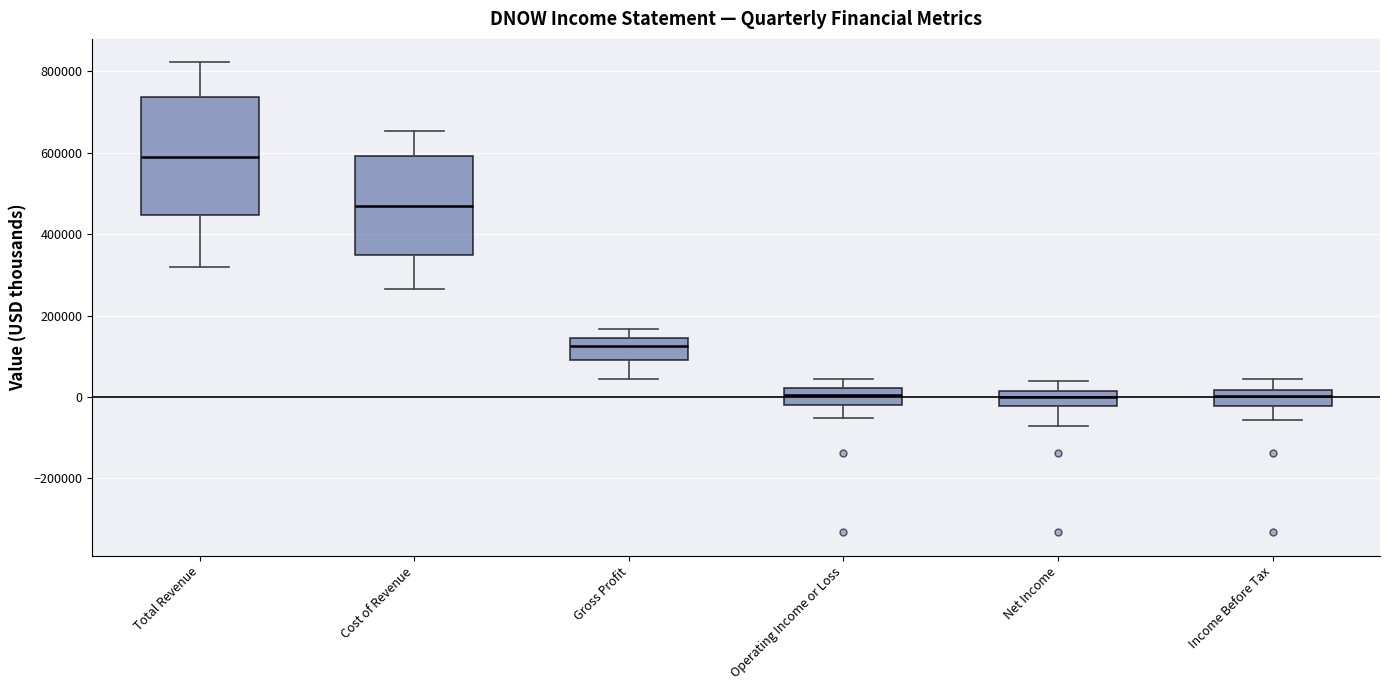

Which box is the tallest, from its lower edge to its upper edge?

Total Revenue